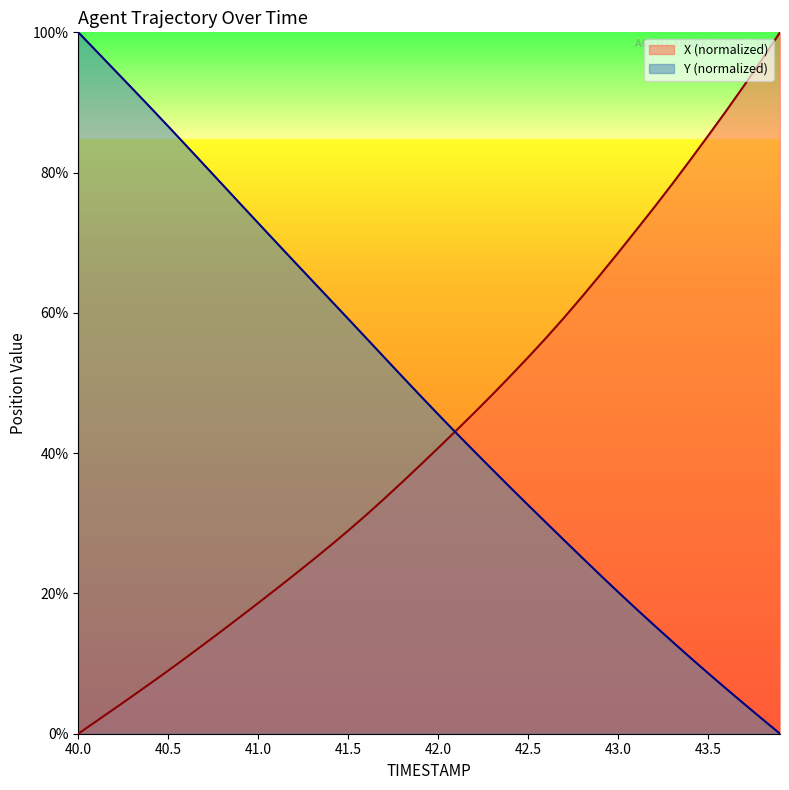

What is the maximum value for Y?

100.0